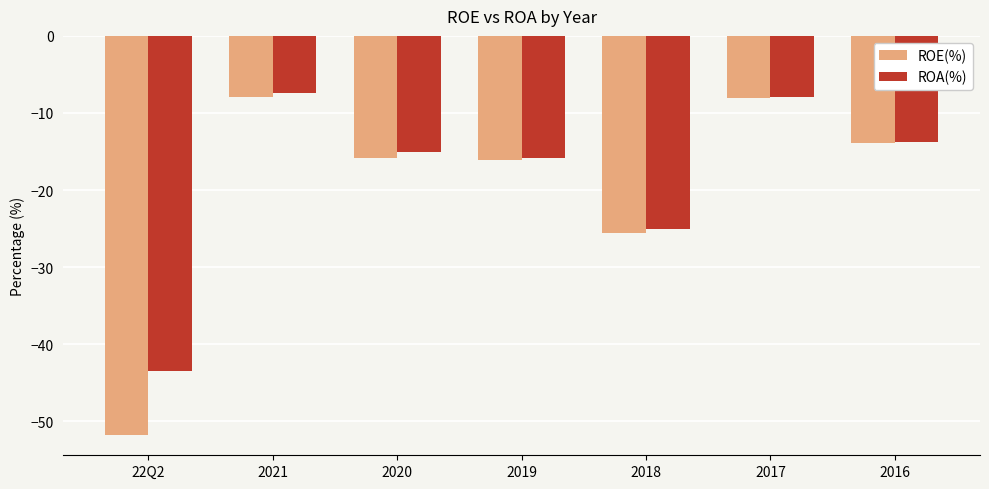

What position from the right is 2016?

1